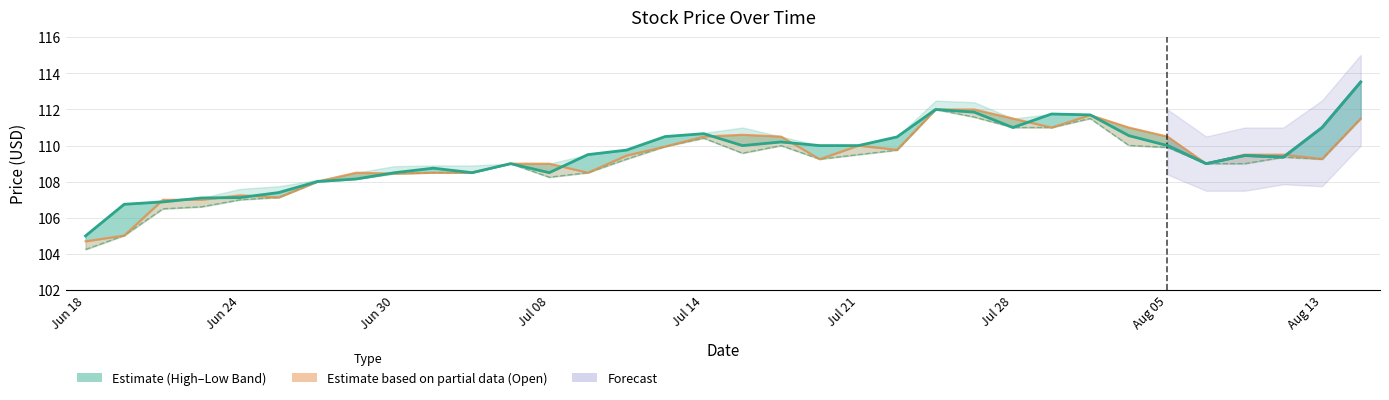

Reading left to right, extract all data points from this chart.

Low: 104.2	105.0	106.5	106.6	107.0	107.1	108.0	108.2	108.5	108.5	108.5	109.0	108.2	108.5	109.2	110.0	110.4	109.6	110.0	109.2	109.5	109.8	112.0	111.6	111.0	111.0	111.5	110.0	109.9	109.0	109.0	109.4	109.2	111.5
Adj. Close: 105.0	106.8	106.9	107.1	107.1	107.4	108.0	108.2	108.5	108.8	108.5	109.0	108.5	109.5	109.8	110.5	110.7	110.0	110.2	110.0	110.0	110.5	112.0	111.8	111.0	111.8	111.7	110.5	110.0	109.0	109.5	109.4	111.0	113.5
Open: 104.7	105.0	107.0	107.0	107.2	107.1	108.0	108.5	108.5	108.5	108.5	109.0	109.0	108.5	109.5	110.0	110.5	110.6	110.5	109.2	110.0	109.8	112.0	112.0	111.5	111.0	111.7	111.0	110.5	109.0	109.5	109.5	109.3	111.5